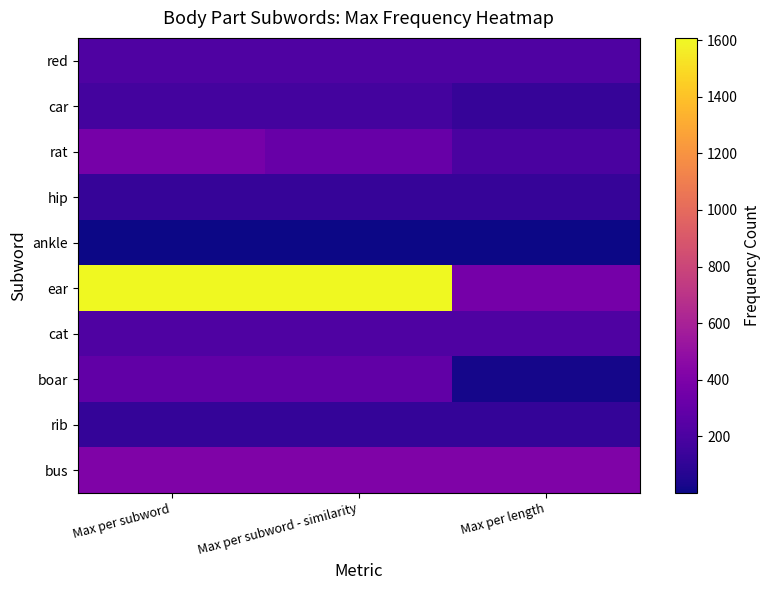

Reading left to right, list all the values displayed in this chart.

red: Max per subword=215	Max per subword - similarity=215	Max per length=215
car: Max per subword=171	Max per subword - similarity=171	Max per length=125
rat: Max per subword=373	Max per subword - similarity=311	Max per length=197
hip: Max per subword=126	Max per subword - similarity=126	Max per length=126
ankle: Max per subword=1	Max per subword - similarity=1	Max per length=1
ear: Max per subword=1608	Max per subword - similarity=1608	Max per length=366
cat: Max per subword=215	Max per subword - similarity=215	Max per length=215
boar: Max per subword=286	Max per subword - similarity=286	Max per length=25
rib: Max per subword=120	Max per subword - similarity=120	Max per length=120
bus: Max per subword=412	Max per subword - similarity=412	Max per length=412